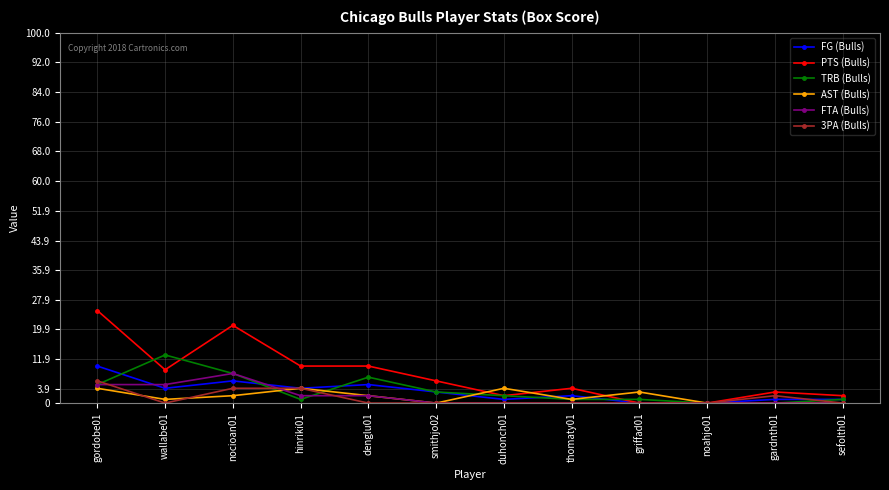

What is the label of the 8th point from the right?

denglu01